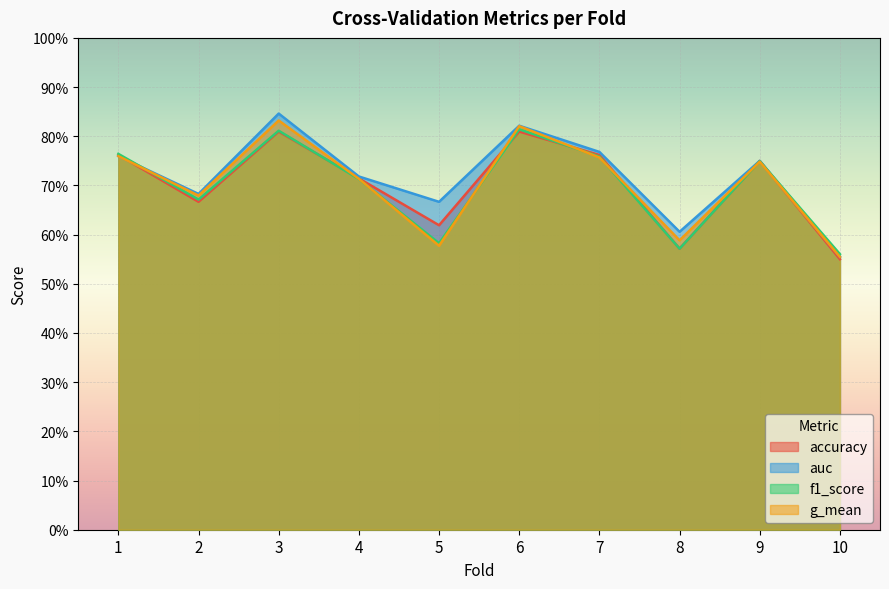

What is the value of the g_mean point at the 10th from the left?

0.6